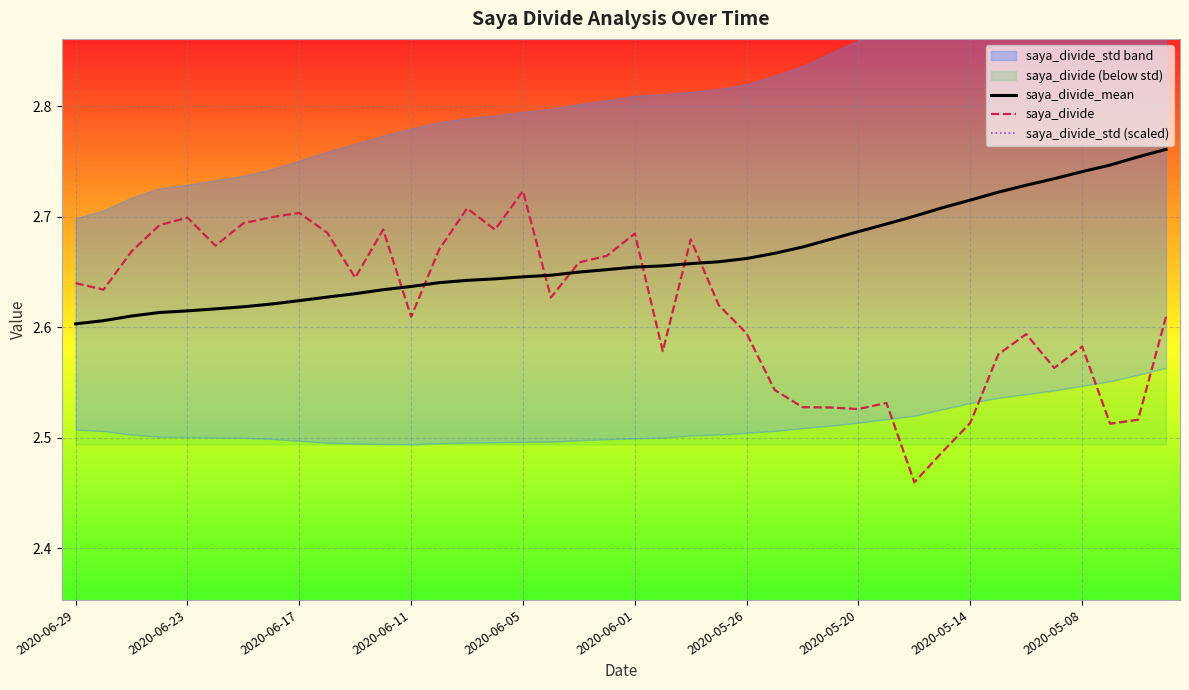

What is the value of the saya_divide_mean point at the 19th from the left?

2.6